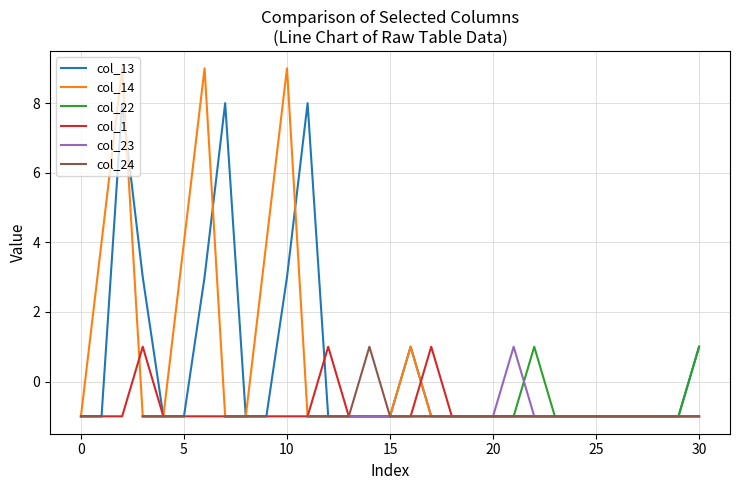

Which series changed the most between 22 and 30?

col_13